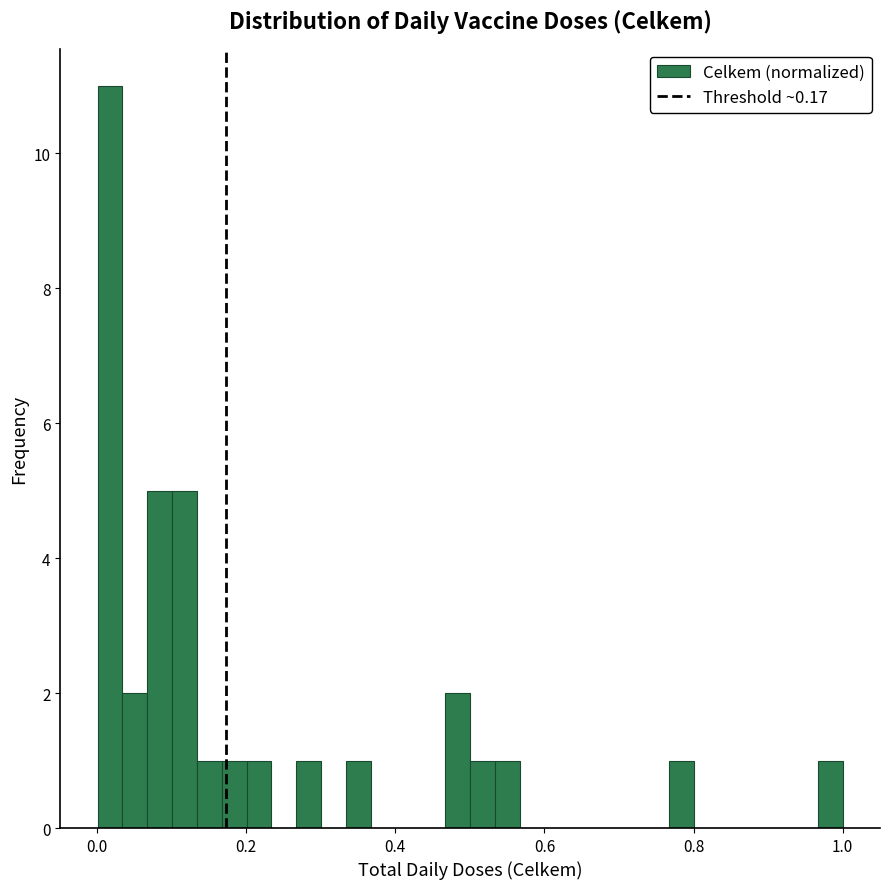

Around what value on the x-axis is the tallest bar? Give the approximate position of its centre, as read against the axis.

0.02